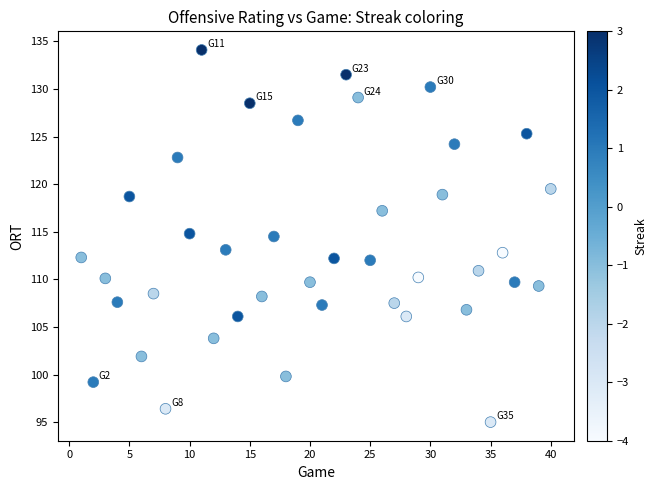

What is the range of Y values (max minus min)?

39.1